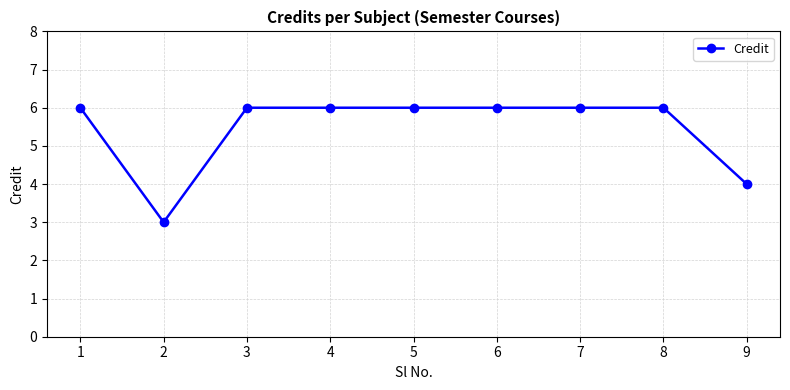

How many values are between 6 and 7?

7